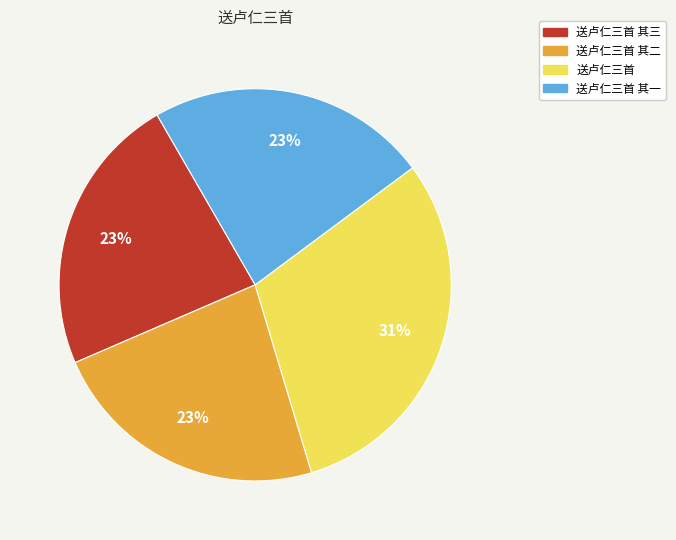

To the nearest percent, what is the combined percentage of 送卢仁三首 其二 and 送卢仁三首 其一?

46%